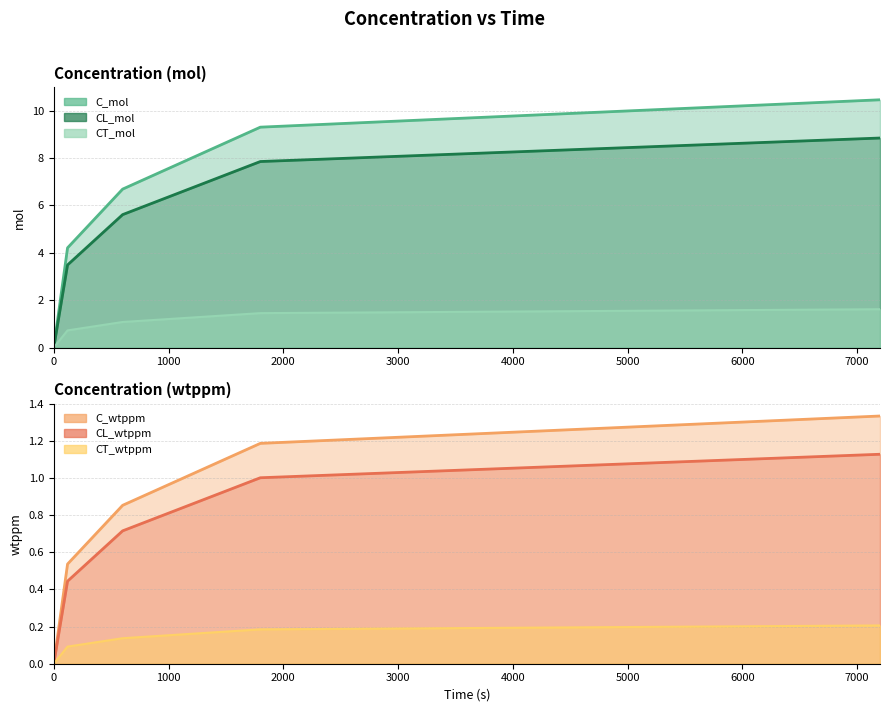

True or false: CT_wtppm has a value of 0.0 at 0.

True